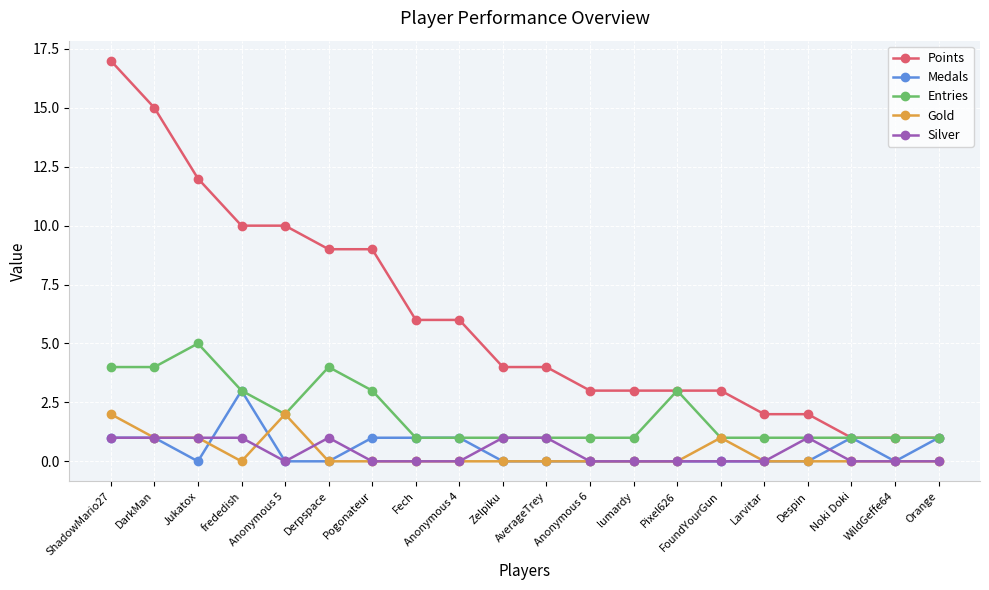

Reading right to left, extract all data points from this chart.

Points: 1	1	1	2	2	3	3	3	3	4	4	6	6	9	9	10	10	12	15	17
Medals: 1	0	1	0	0	0	0	0	0	0	0	1	1	1	0	0	3	0	1	1
Entries: 1	1	1	1	1	1	3	1	1	1	1	1	1	3	4	2	3	5	4	4
Gold: 0	0	0	0	0	1	0	0	0	0	0	0	0	0	0	2	0	1	1	2
Silver: 0	0	0	1	0	0	0	0	0	1	1	0	0	0	1	0	1	1	1	1